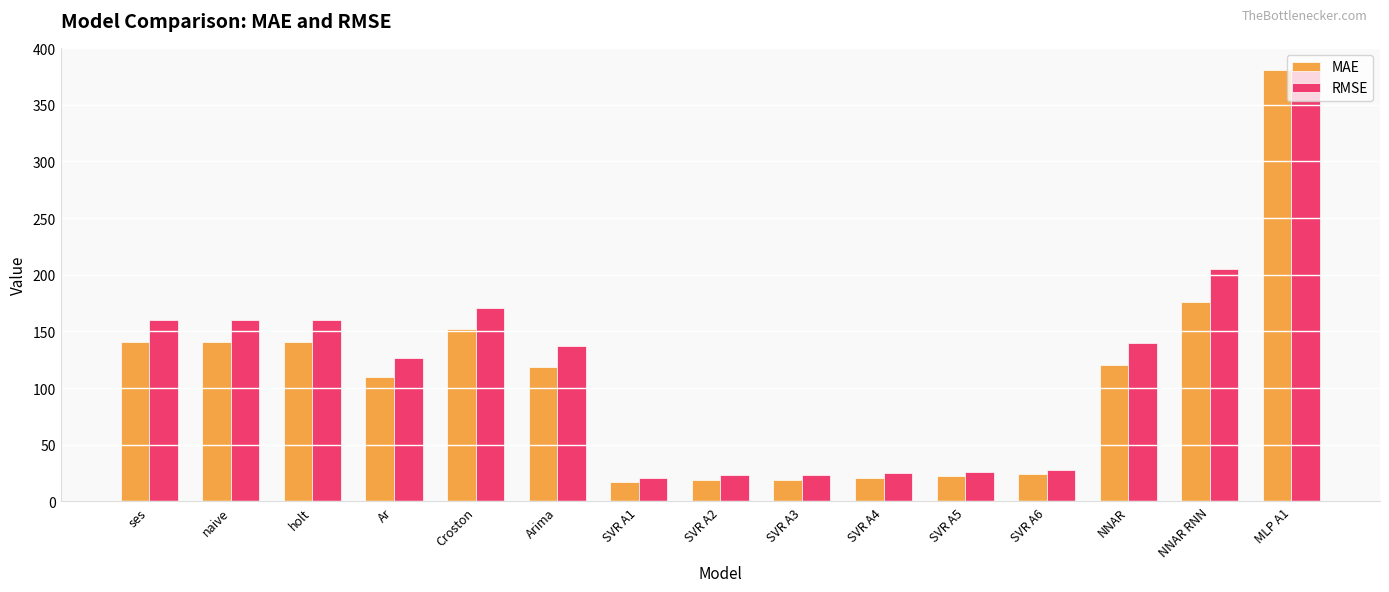

What is the greatest value displayed?

381.1